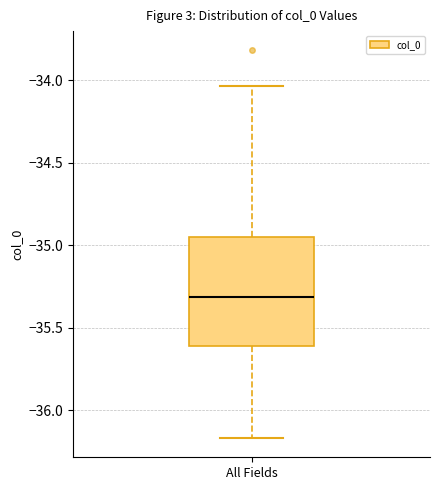

Where does the lower whisker of the box for All Fields end on the y-axis? The values are not printed on the chart, so give them approximately, as read against the axis.

-36.15